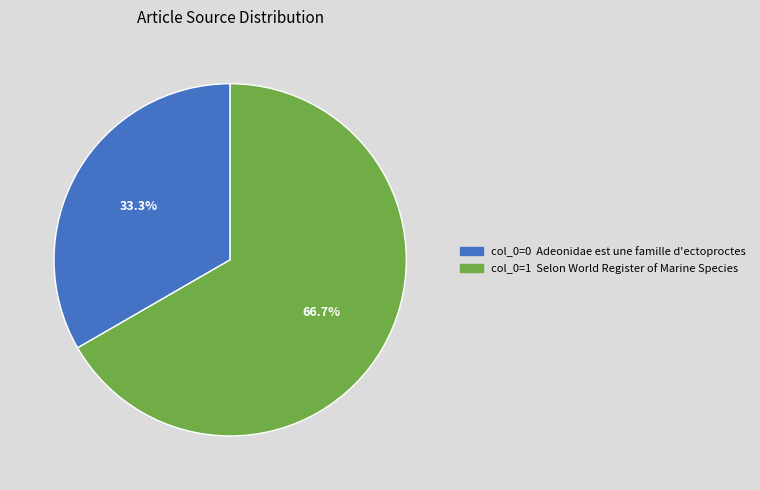

Does any single category account for the majority?

Yes